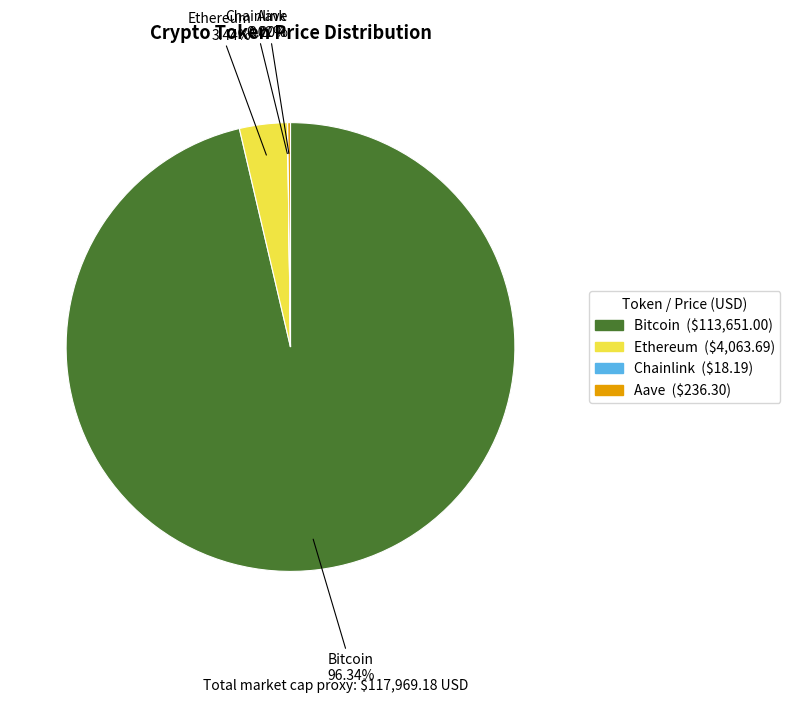

What percentage do Bitcoin and Ethereum together represent?

99.8%